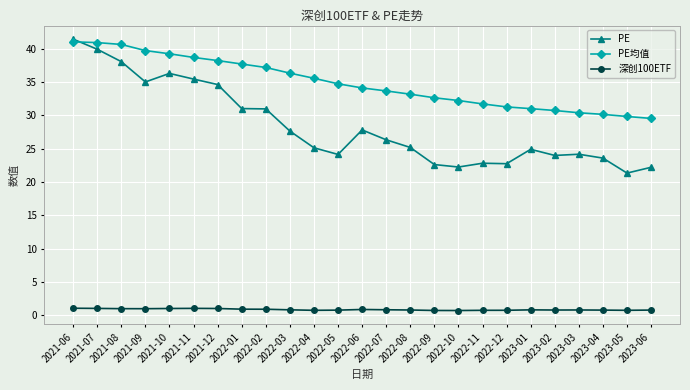

Is the value of PE at 2022-11 greater than the value of PE均值 at 2021-09?

No